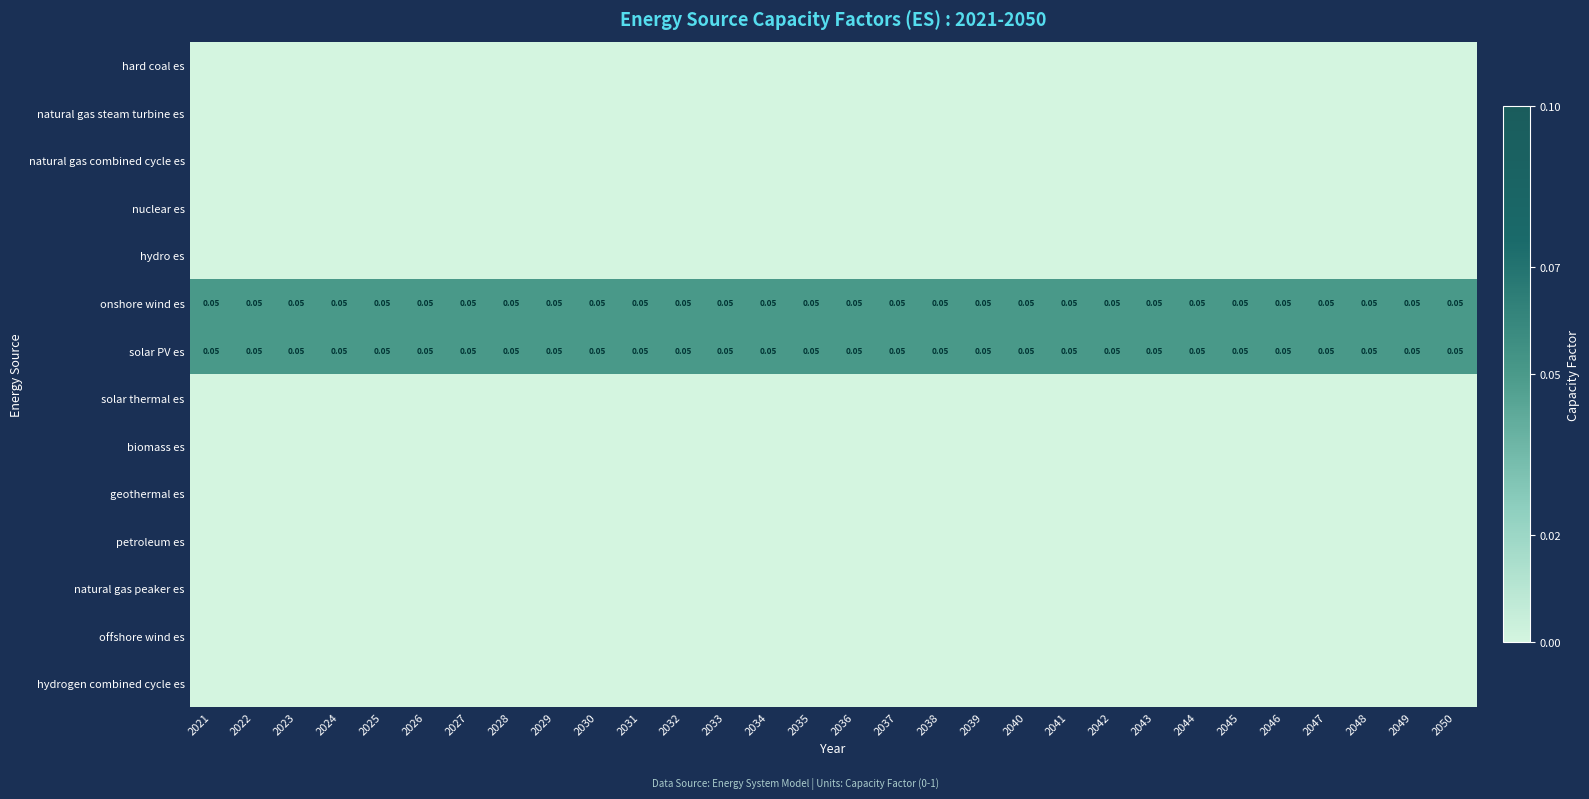

What is the total value across all series at 2032?

0.1